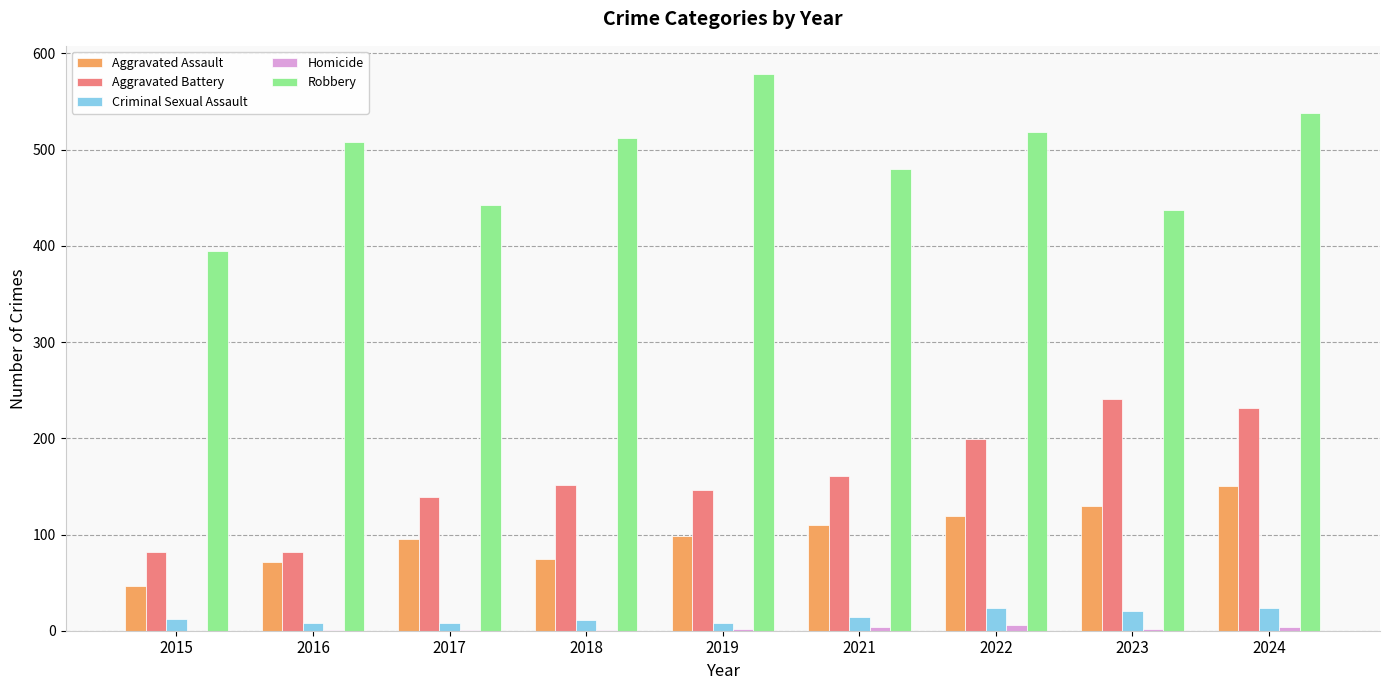

What is the sum of all Aggravated Assault values?

894